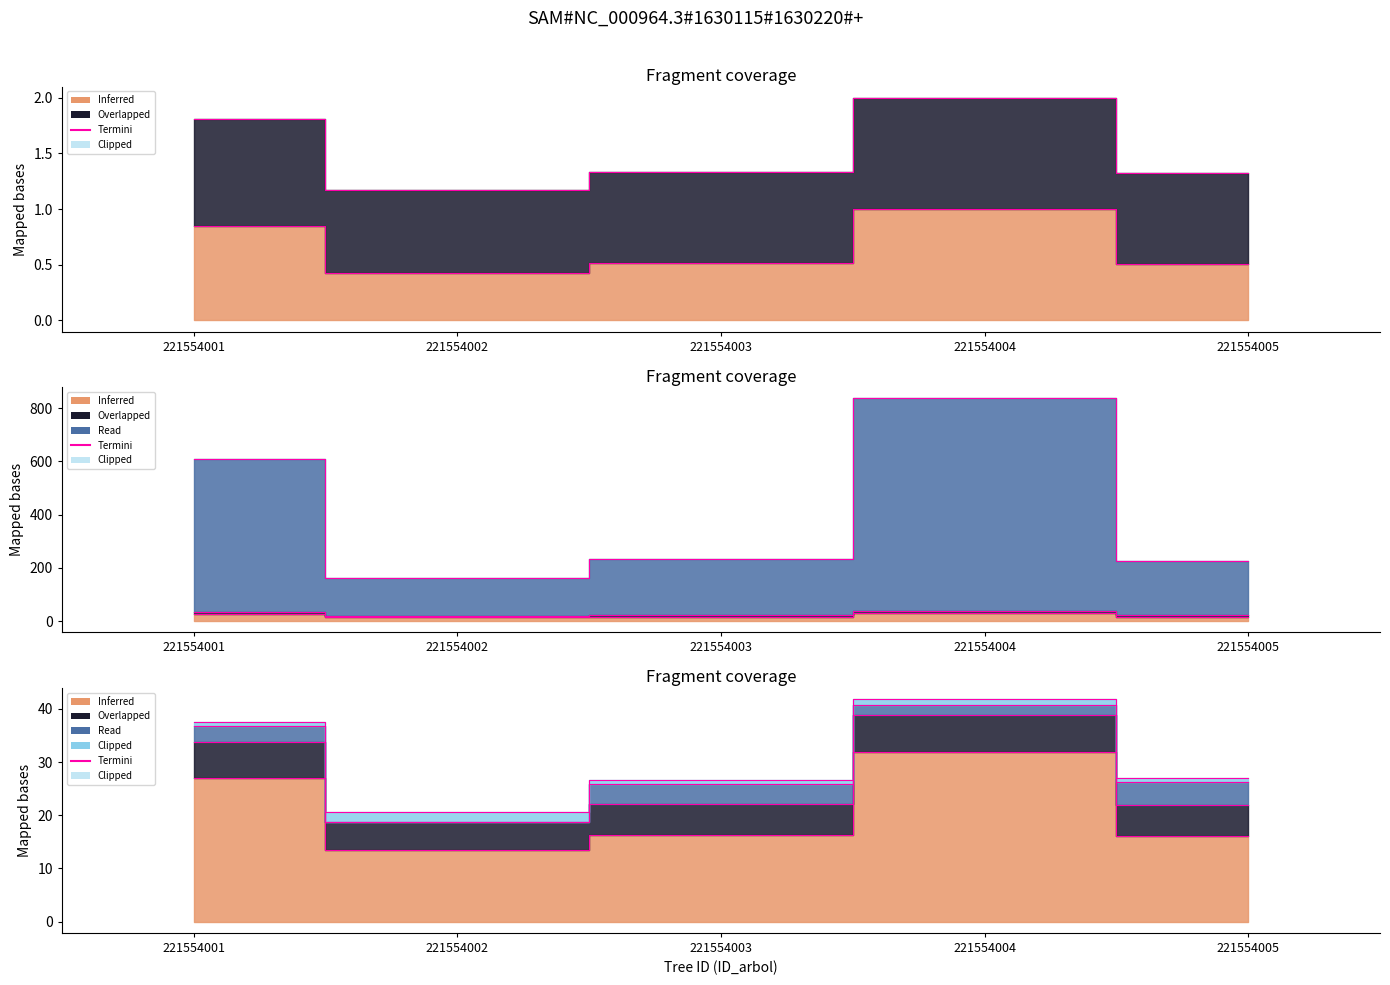

Which has a higher value, 221554001 or 221554005?

221554001